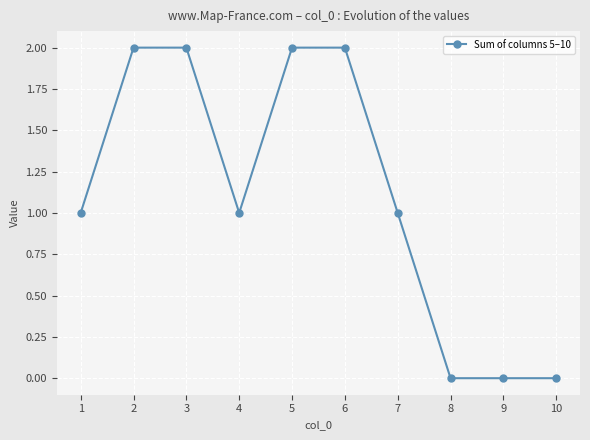

What is the maximum value shown in the chart?

2